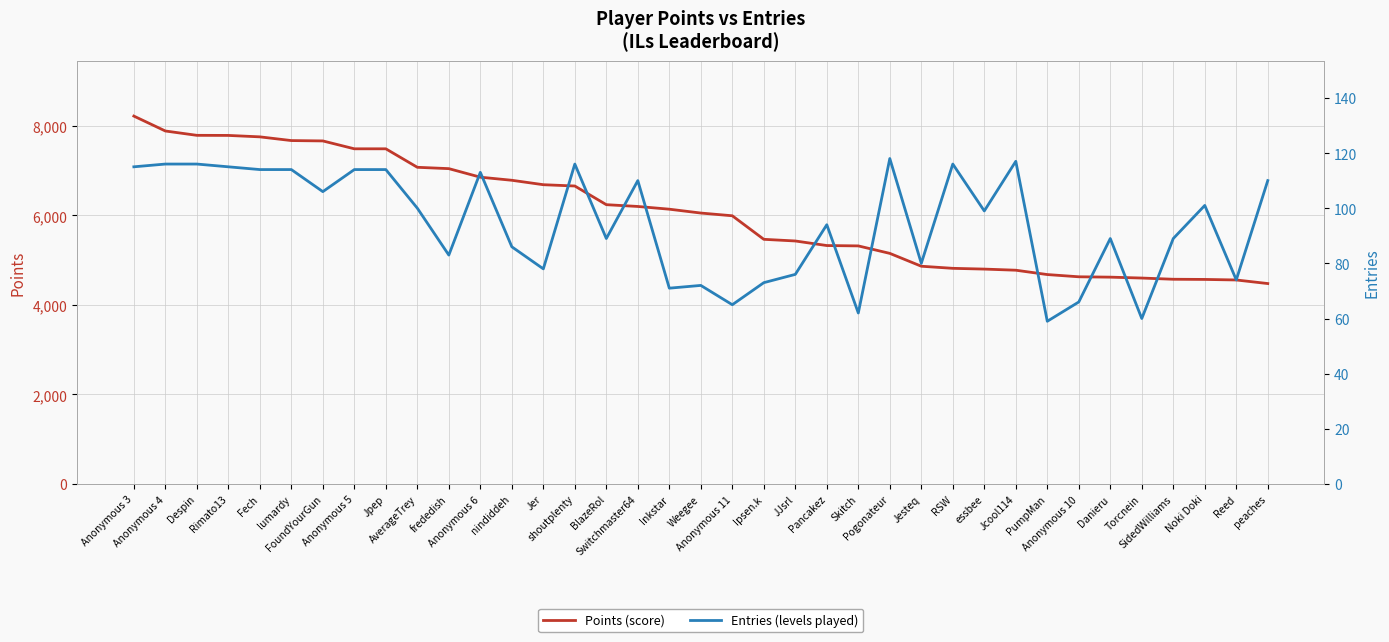

True or false: Entries and Points intersect in this chart.

False